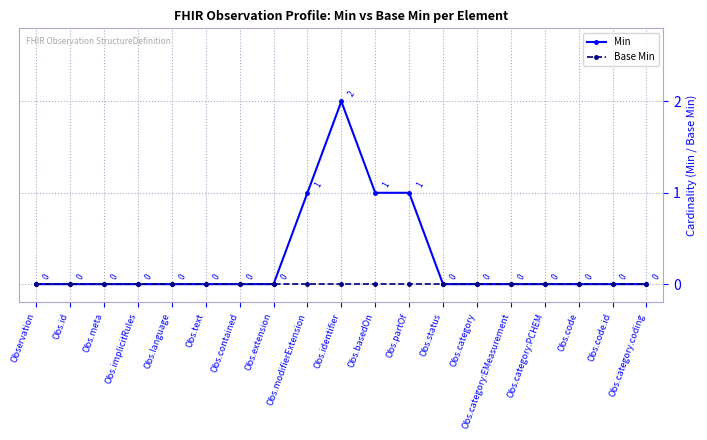

What is the difference between the highest and lowest values at Obs.identifier?

2